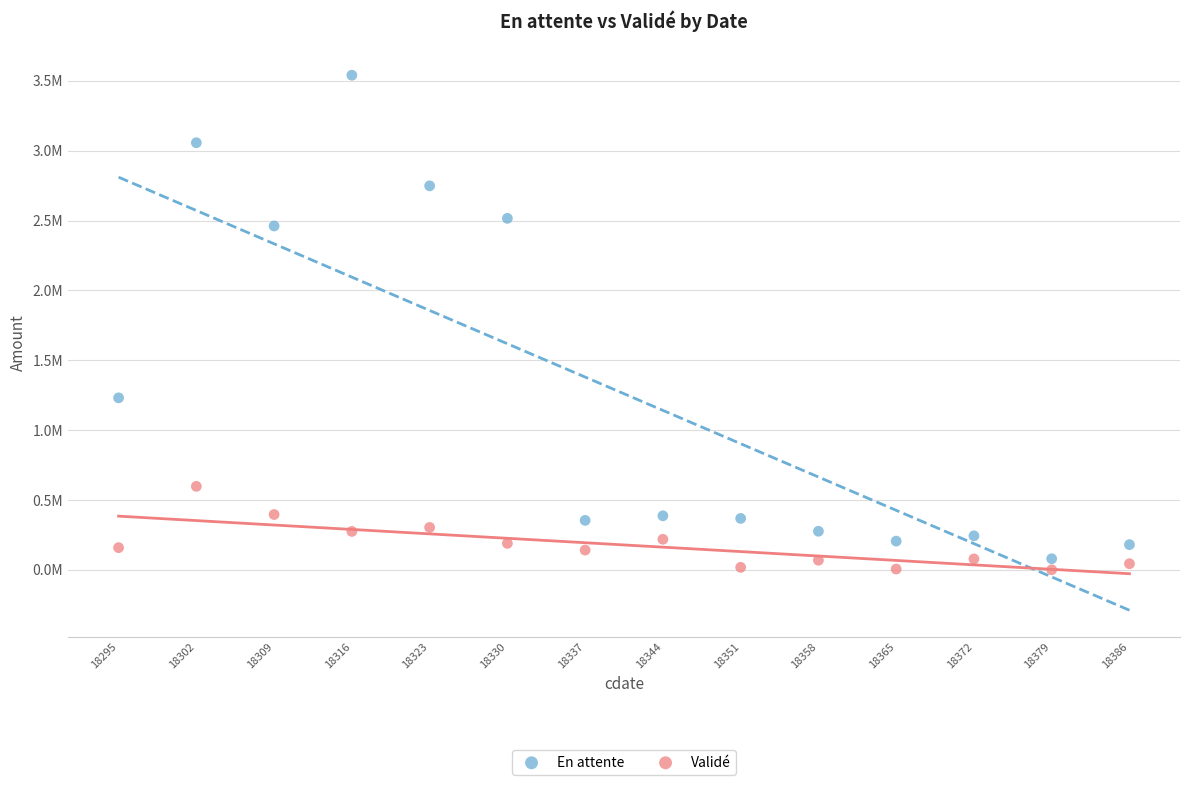

What are all the series names shown in the legend?

En attente, Validé